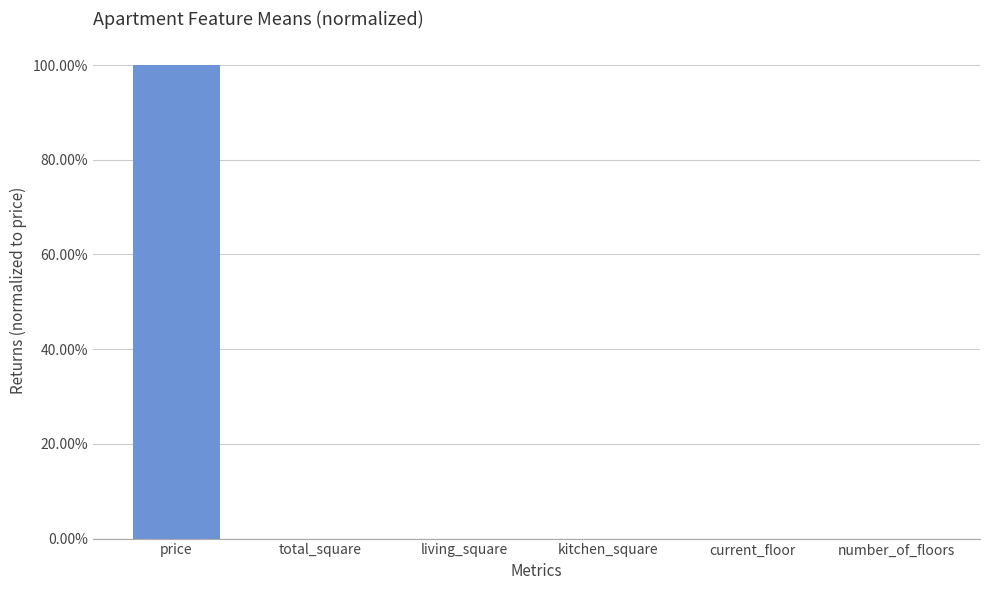

Are the bars grouped side by side (vs. stacked)?

No